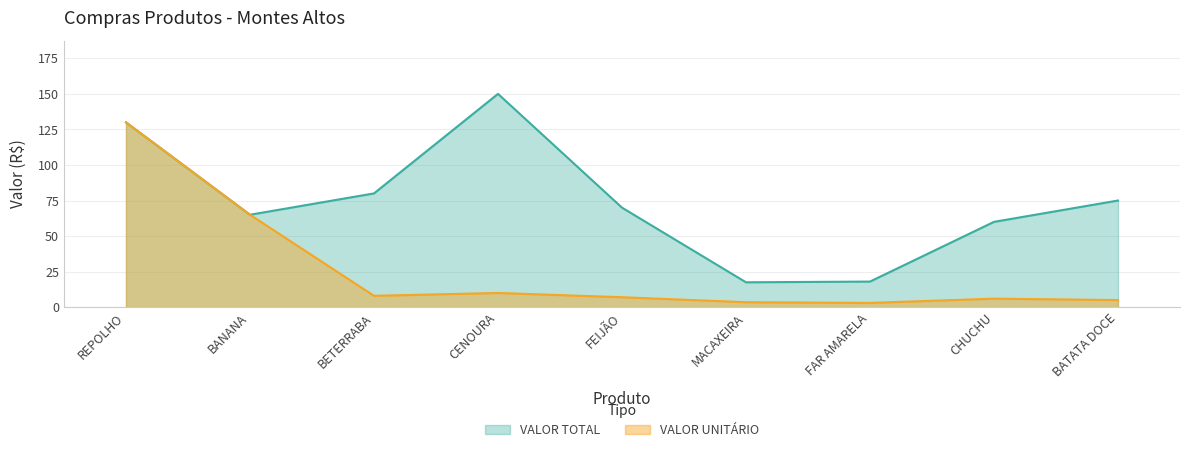

Is the value of VALOR UNITÁRIO at REPOLHO greater than the value of VALOR TOTAL at FEIJÃO?

Yes